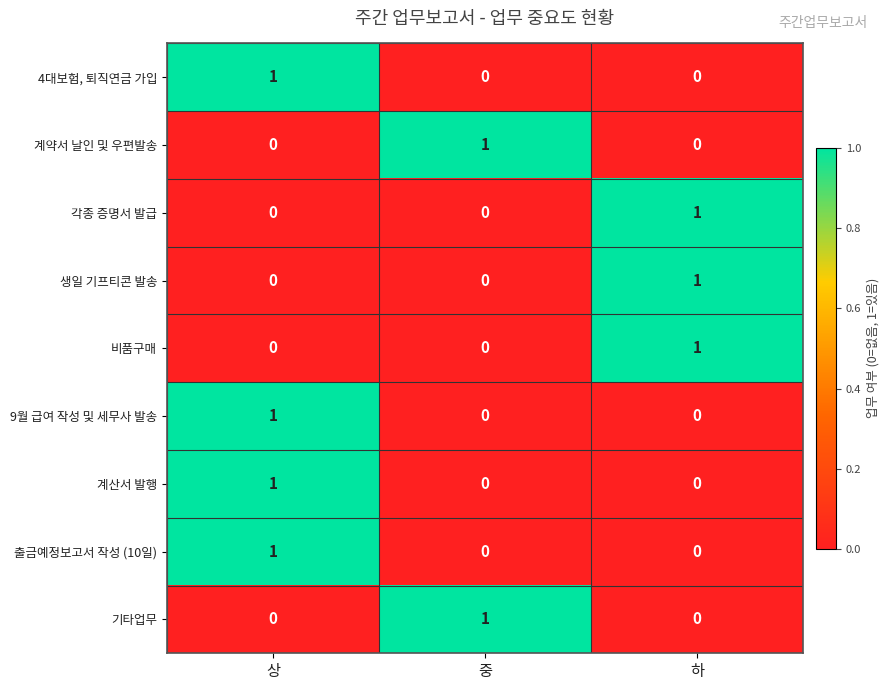

Reading right to left, extract all data points from this chart.

4대보험, 퇴직연금 가입: 0	0	1
계약서 날인 및 우편발송: 0	1	0
각종 증명서 발급: 1	0	0
생일 기프티콘 발송: 1	0	0
비품구매: 1	0	0
9월 급여 작성 및 세무사 발송: 0	0	1
계산서 발행: 0	0	1
출금예정보고서 작성 (10일): 0	0	1
기타업무: 0	1	0